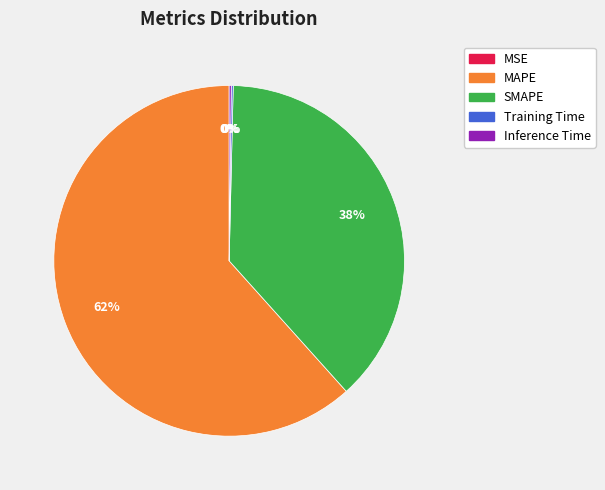

True or false: MAPE accounts for 62% of the total.

True